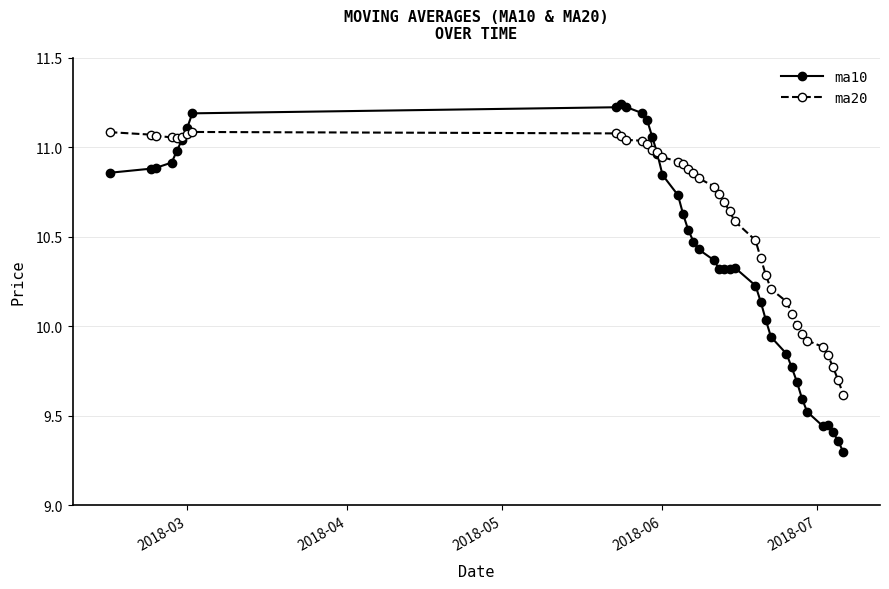

At how many categories does at least one series exceed 9?

40